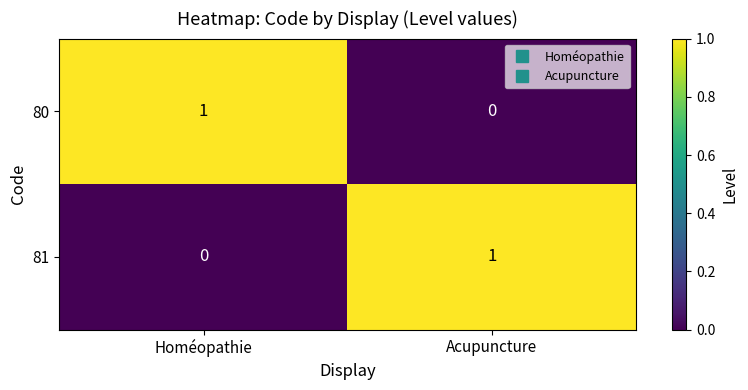

The 81 series shows 0 at Homéopathie. True or false?

True